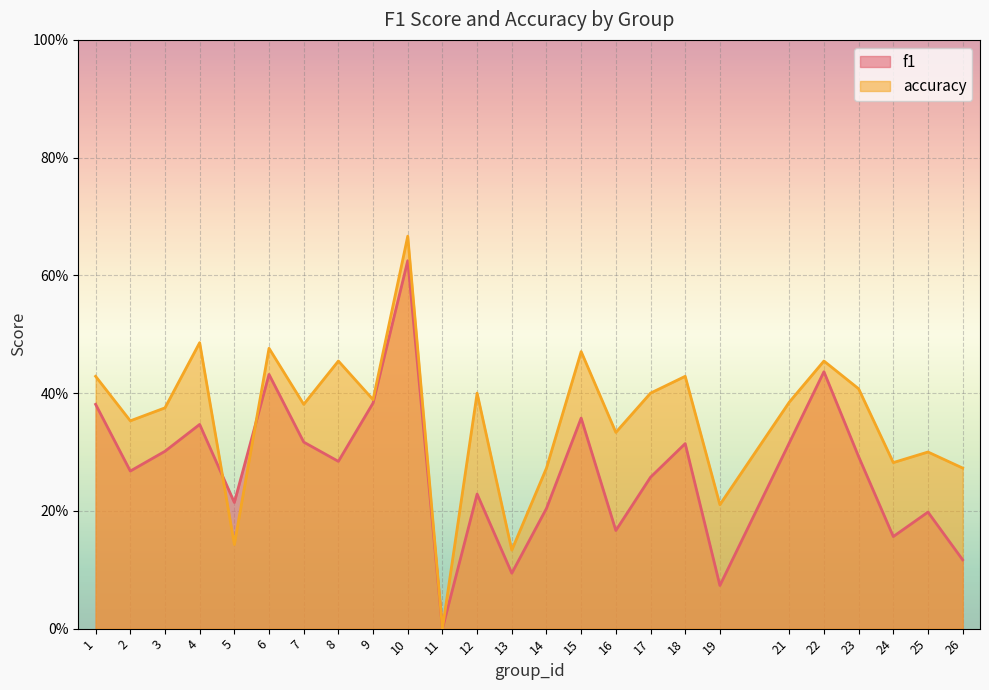

What is the difference between the maximum and minimum values in the f1 series?

0.6